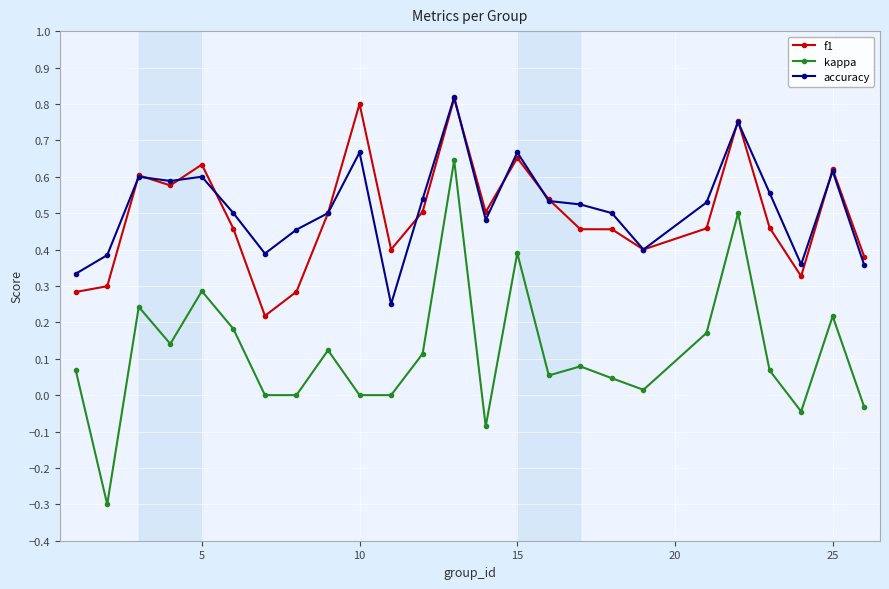

At how many categories does at least one series exceed 0?

25